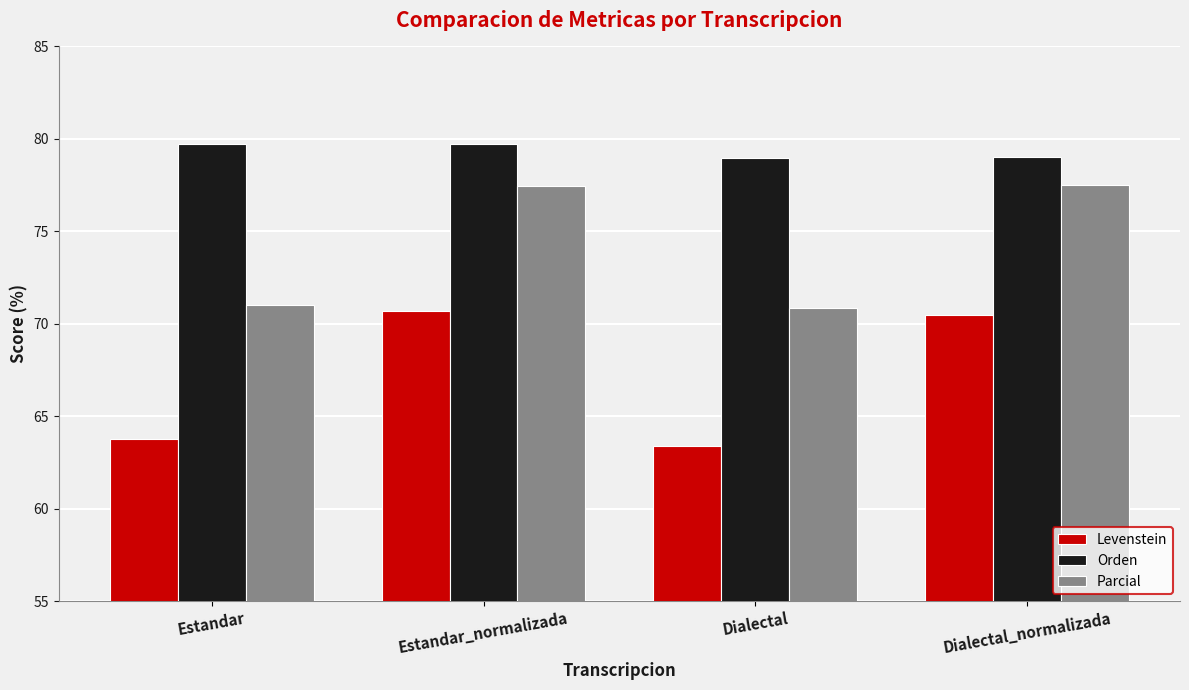

What value does the Parcial series have at Estandar_normalizada?

77.4